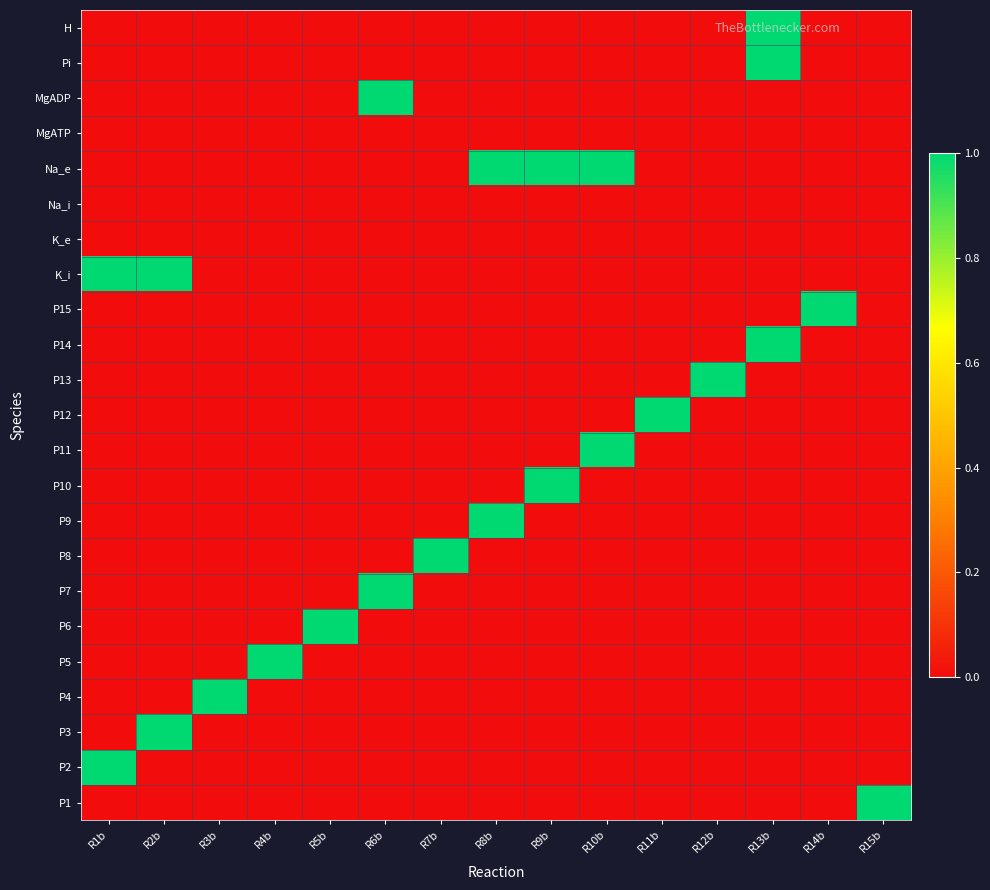

What is the spread (max minus min) of values at R6b?

1